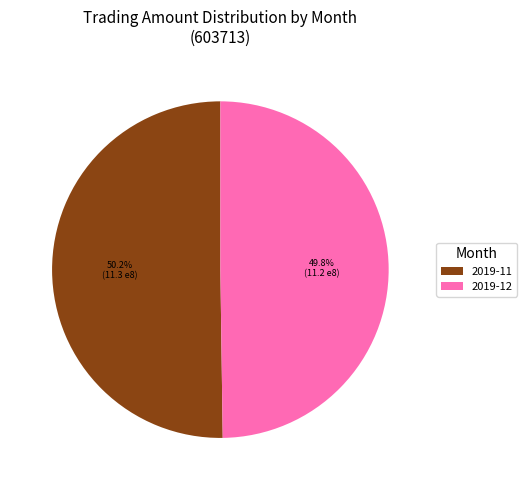

Is there any slice that represents more than half of the pie?

Yes